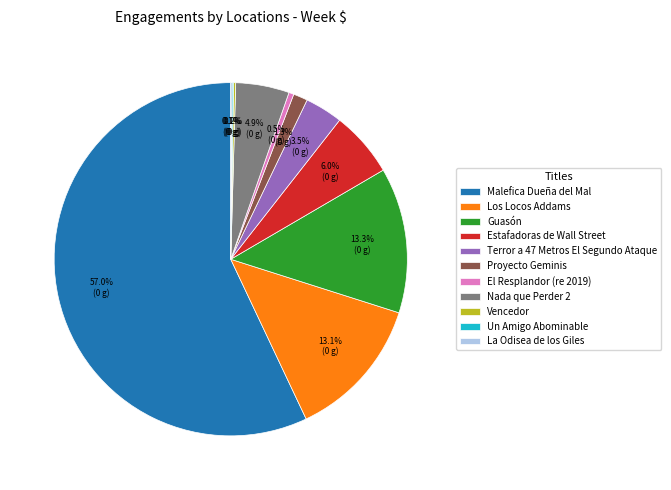

Is it true that Guasón is 27% of the pie?

False